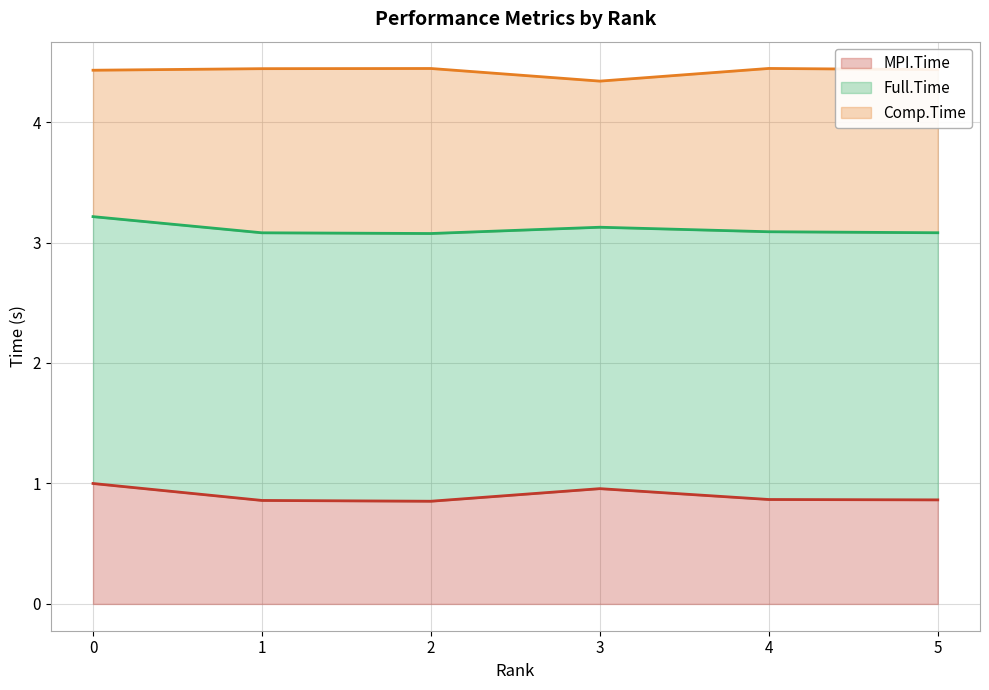

Is the value of Full.Time at 0 greater than the value of MPI.Time at 4?

Yes